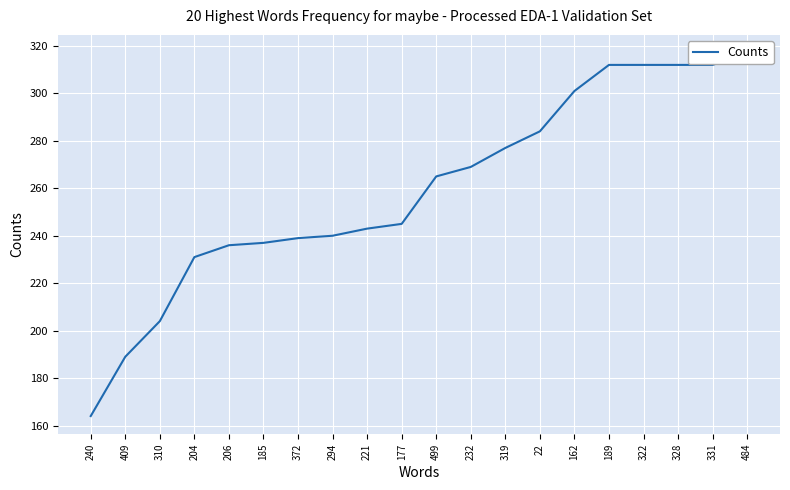

Which has a higher value, 162 or 189?

189